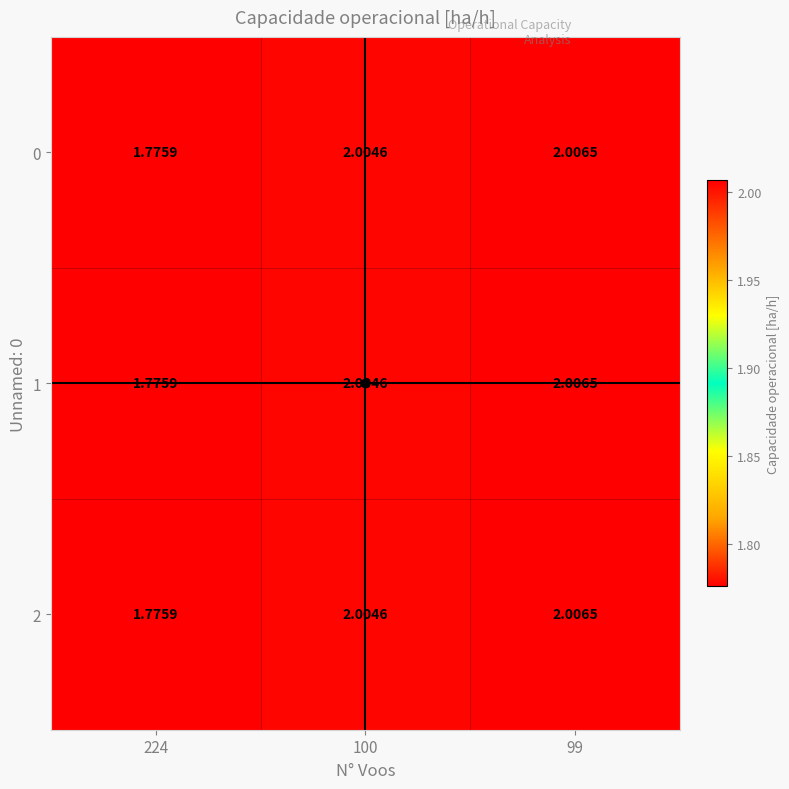

Is the value of 0 at 224 greater than the value of 1 at 99?

No